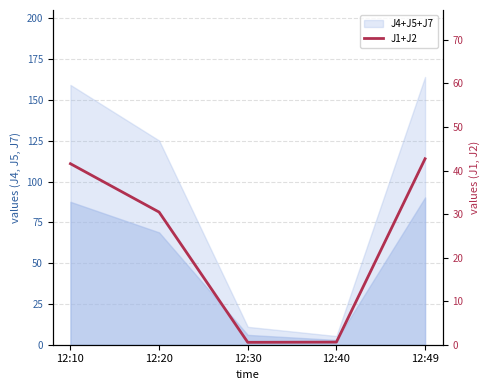

True or false: there are more than 0 points higher than both neighbors.

False